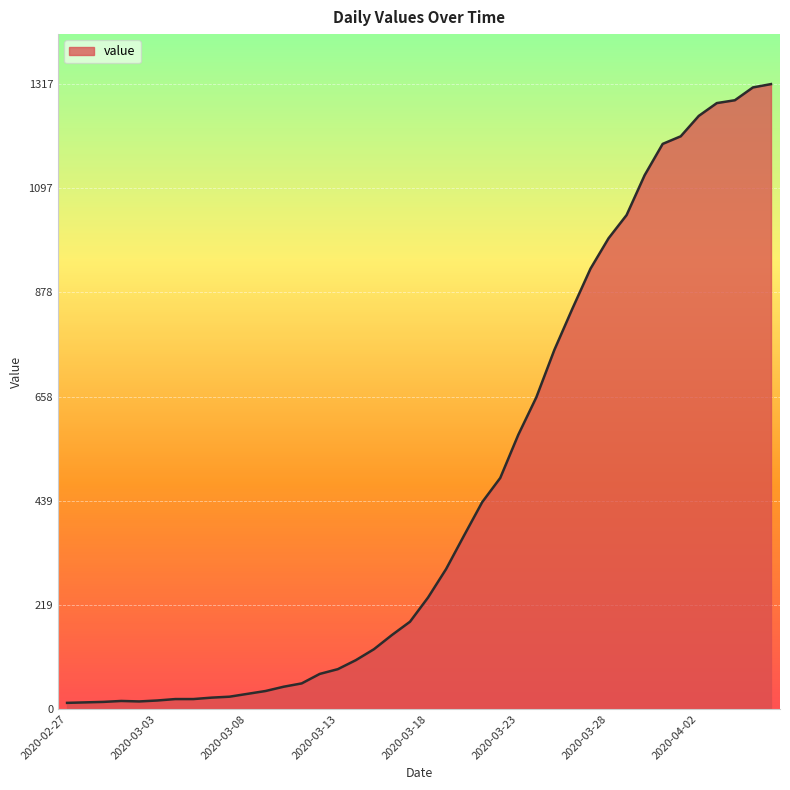

What is the maximum value shown in the chart?

1317